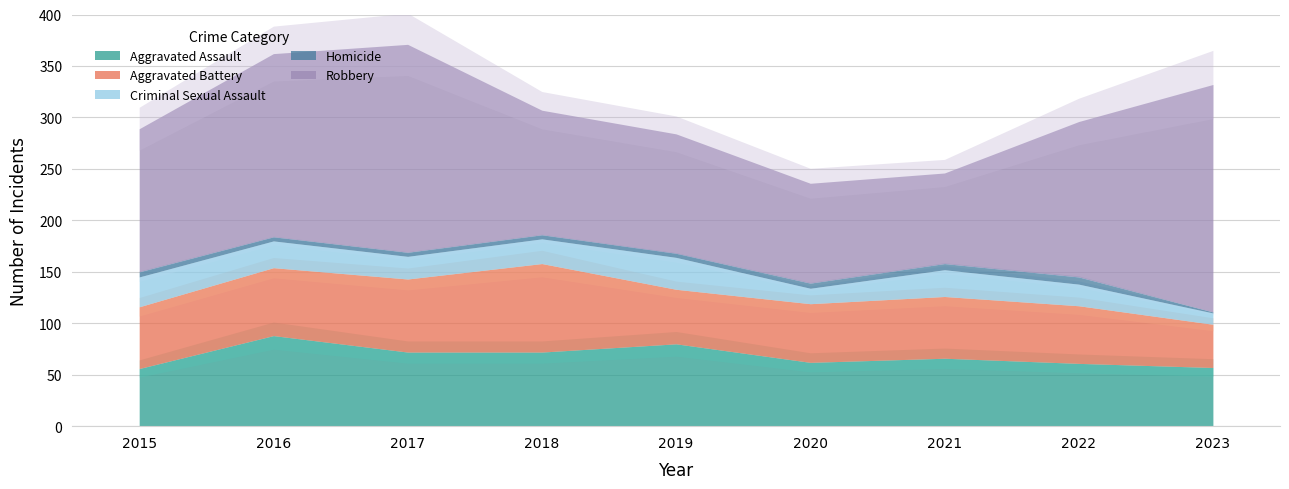

At how many categories does at least one series exceed 65?

9